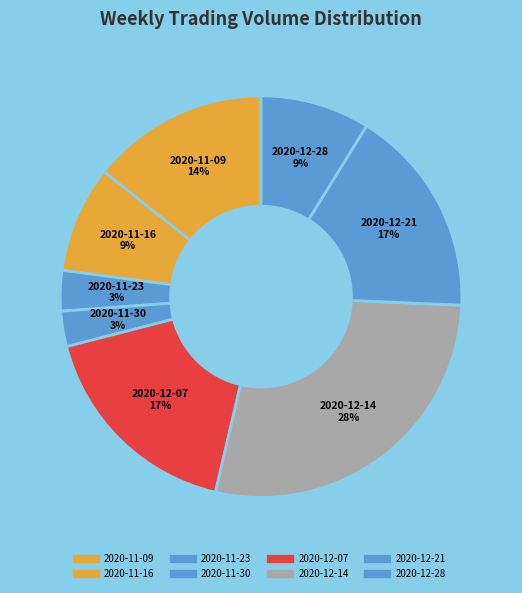

Count the number of slices in the pie.

8